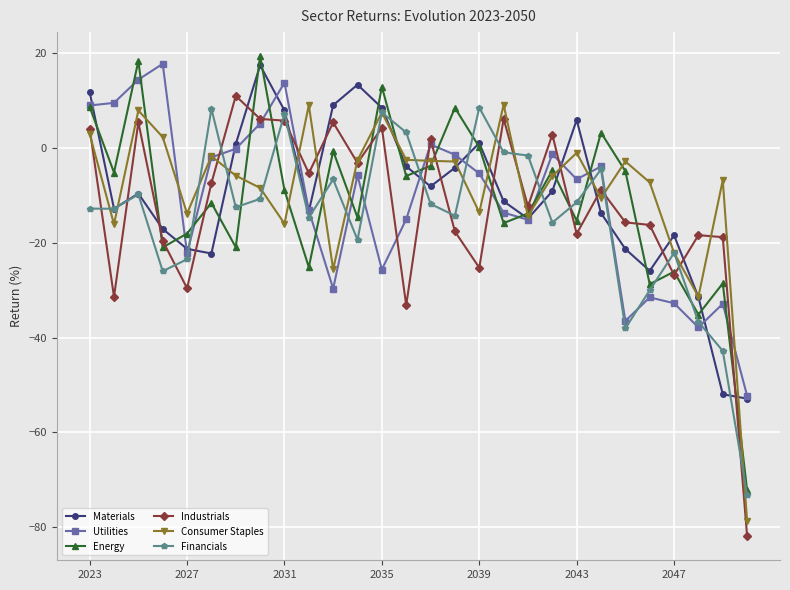

What is the maximum value shown in the chart?

19.3